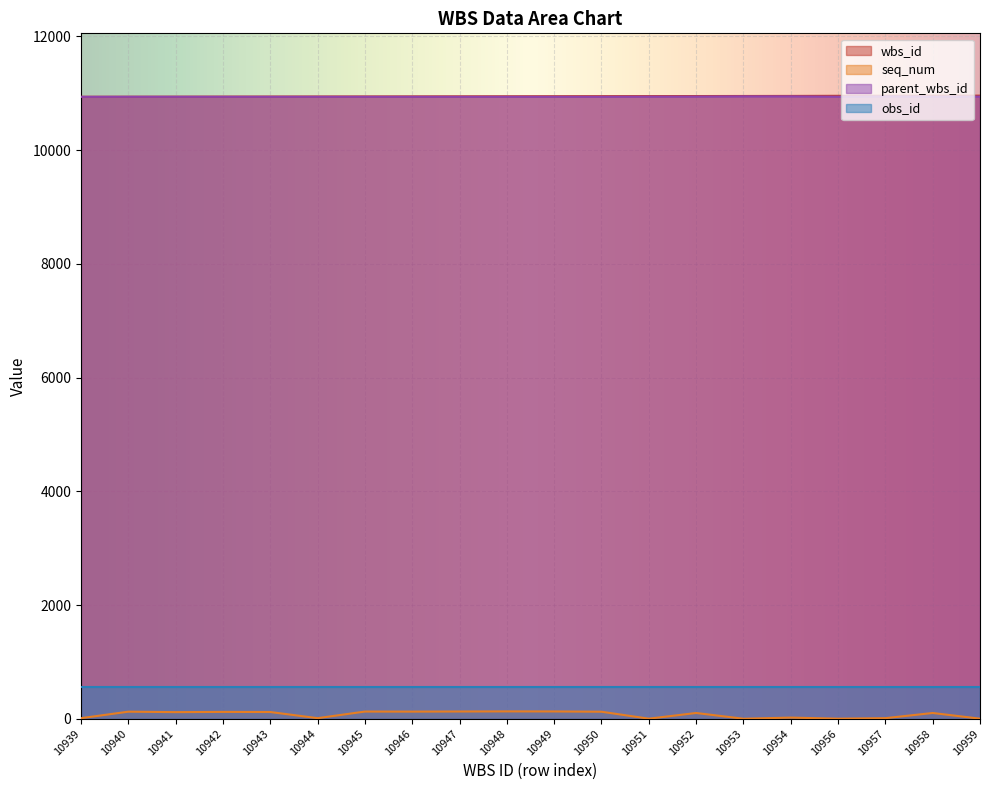

True or false: seq_num and parent_wbs_id cross at least once.

False